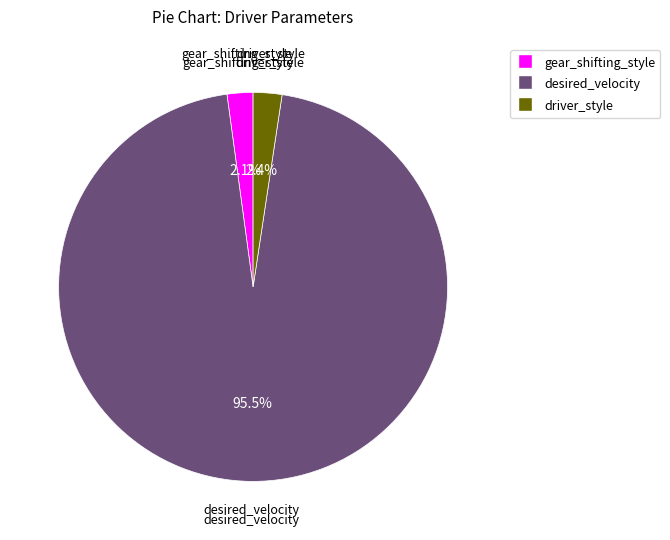

Is there a majority slice in this chart?

Yes